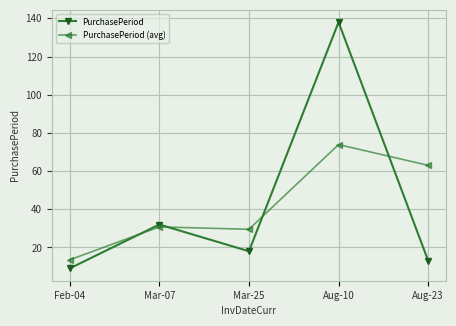

What is the label of the 1st point from the right?

Aug-23